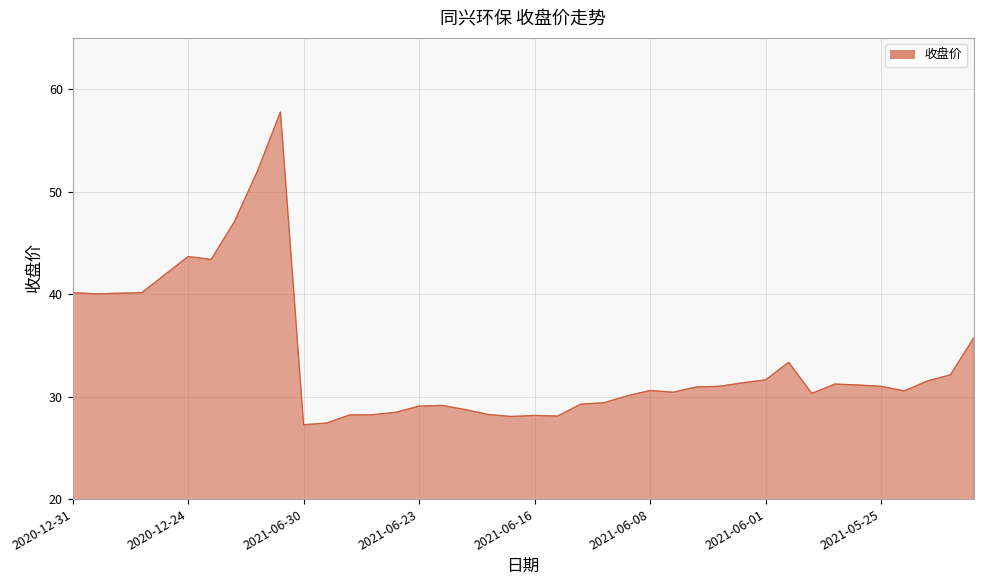

What is the maximum value shown in the chart?

57.8